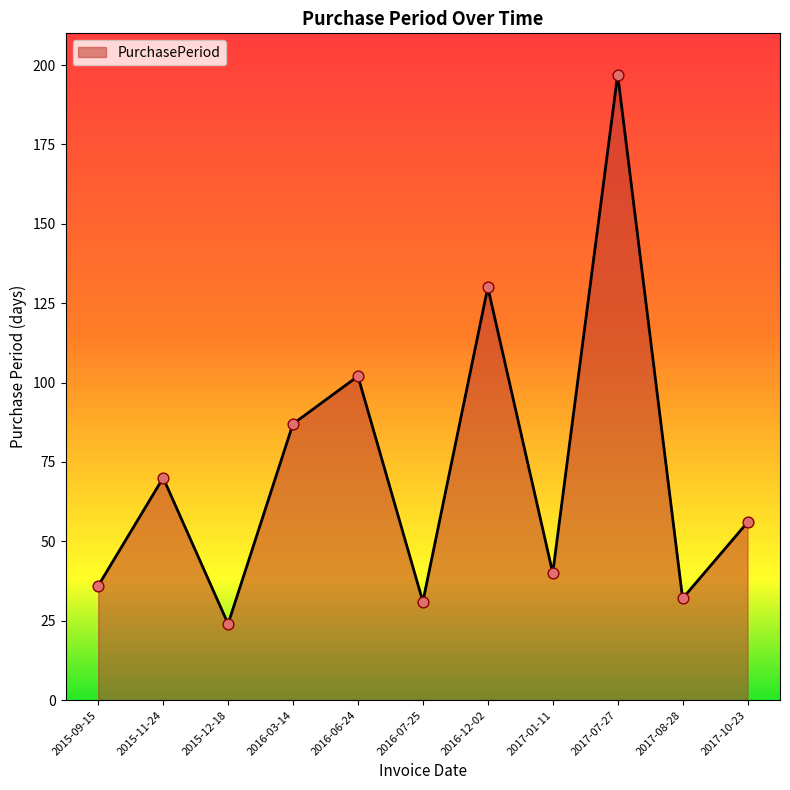

What is the change in value from 2016-03-14 to 2017-10-23?

-31